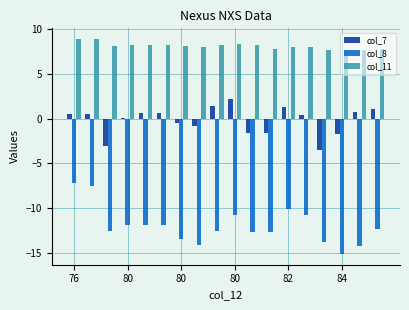

What is the sum of all col_8 values?

-215.2